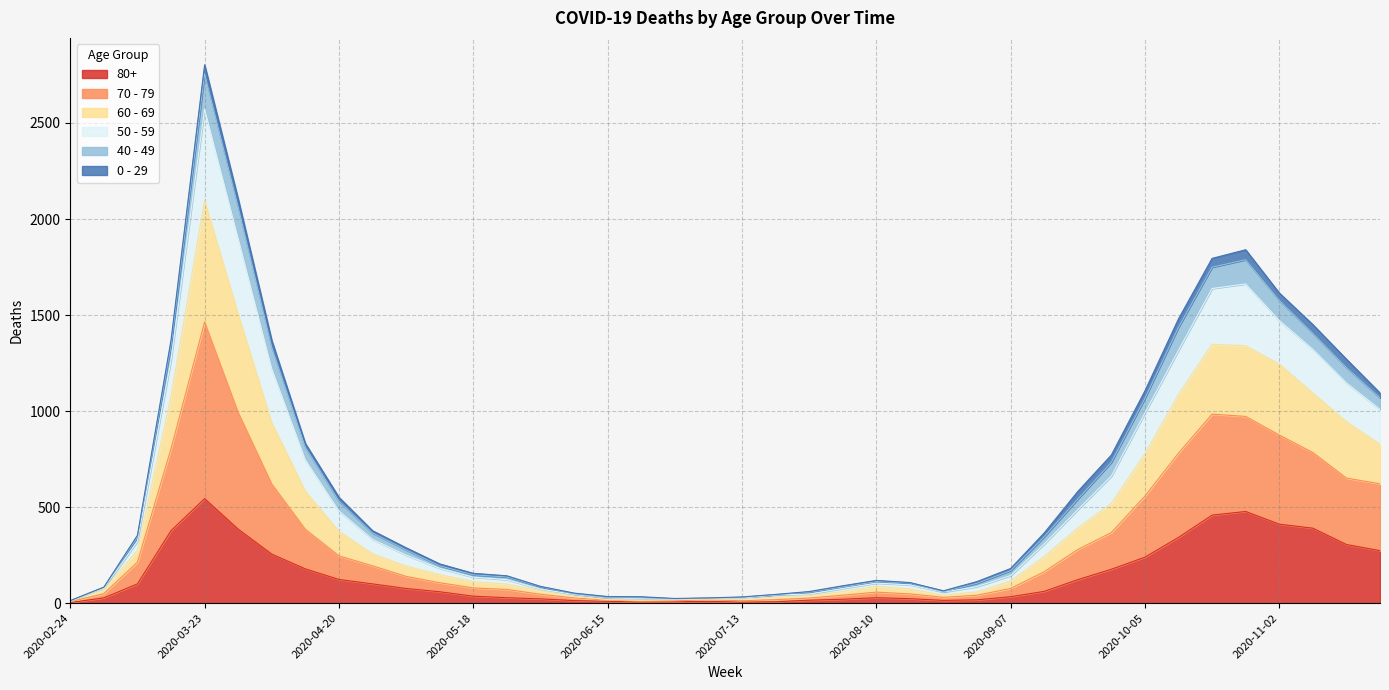

Which label corresponds to the largest value in the chart?

2020-03-23